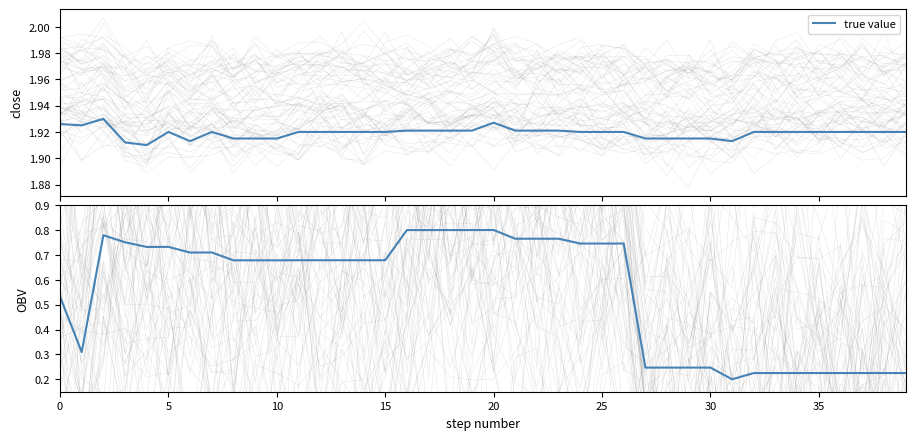

Which category has the lowest value across all series?

31